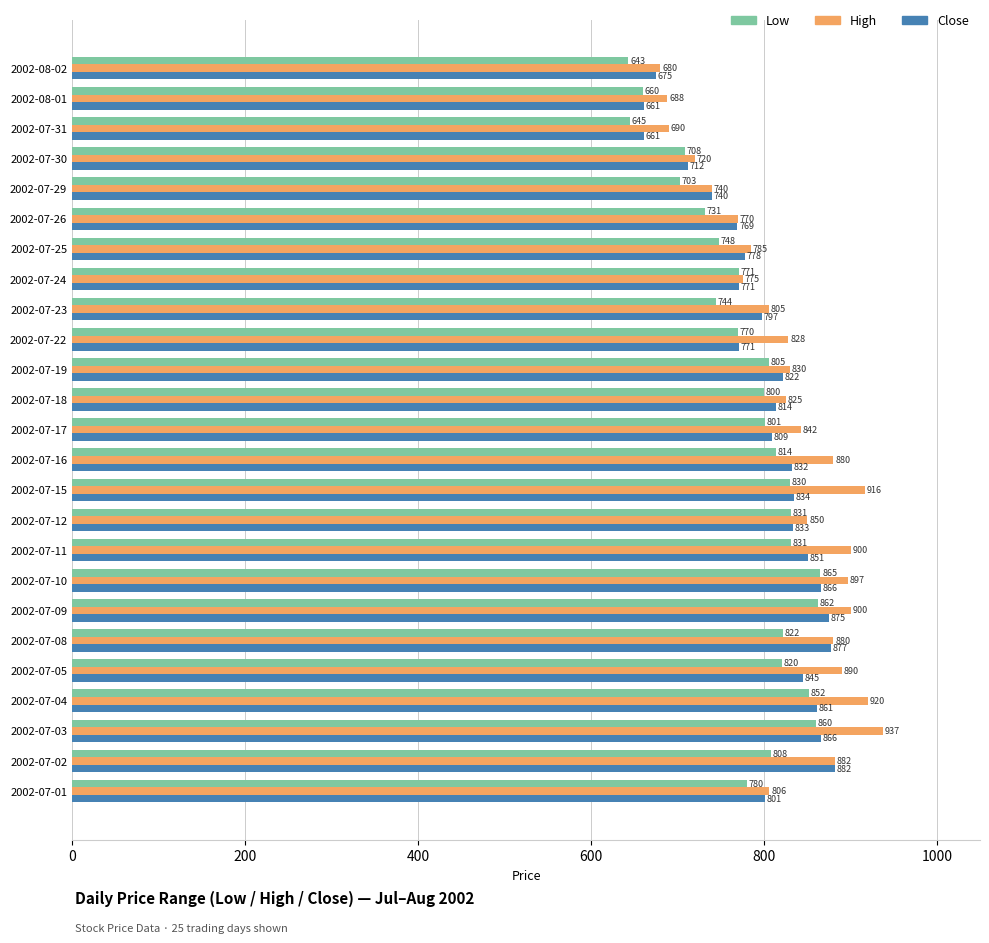

At which category is the sum across all series the highest?

2002-07-03